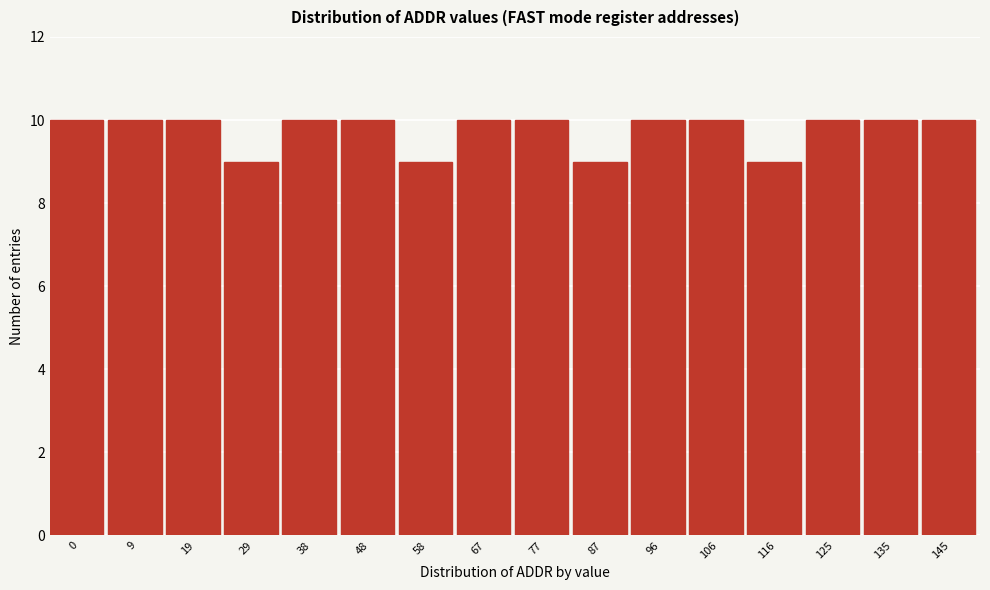

Reading left to right, list all the values displayed in this chart.

10	10	10	9	10	10	9	10	10	9	10	10	9	10	10	10